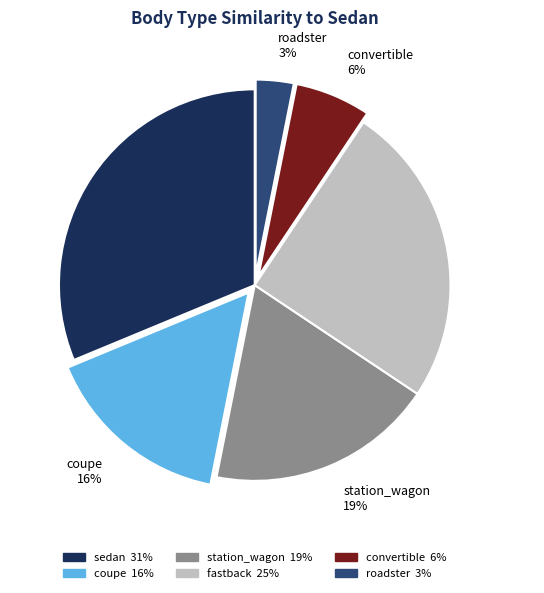

Between fastback and station_wagon, which is larger?

fastback